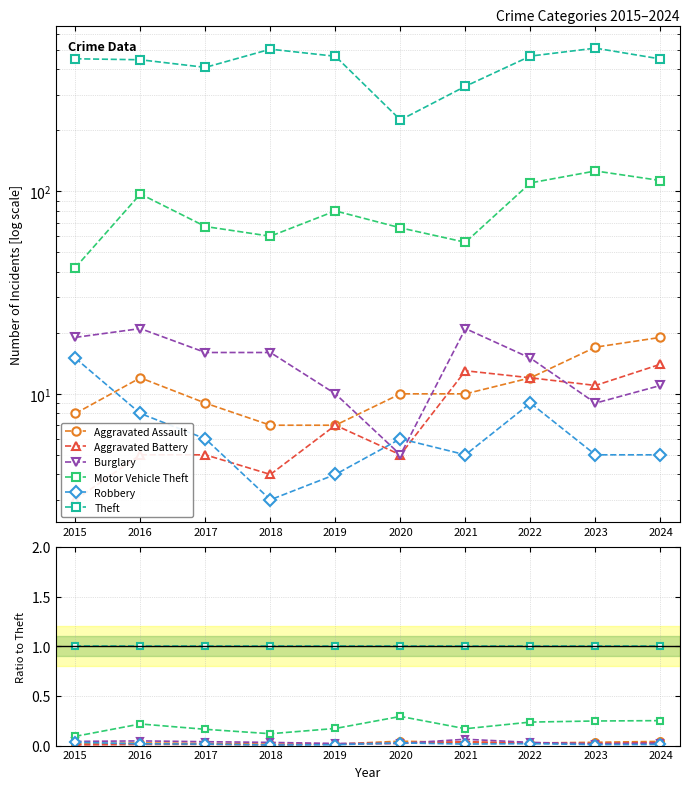

At which category is the sum across all series the highest?

2020